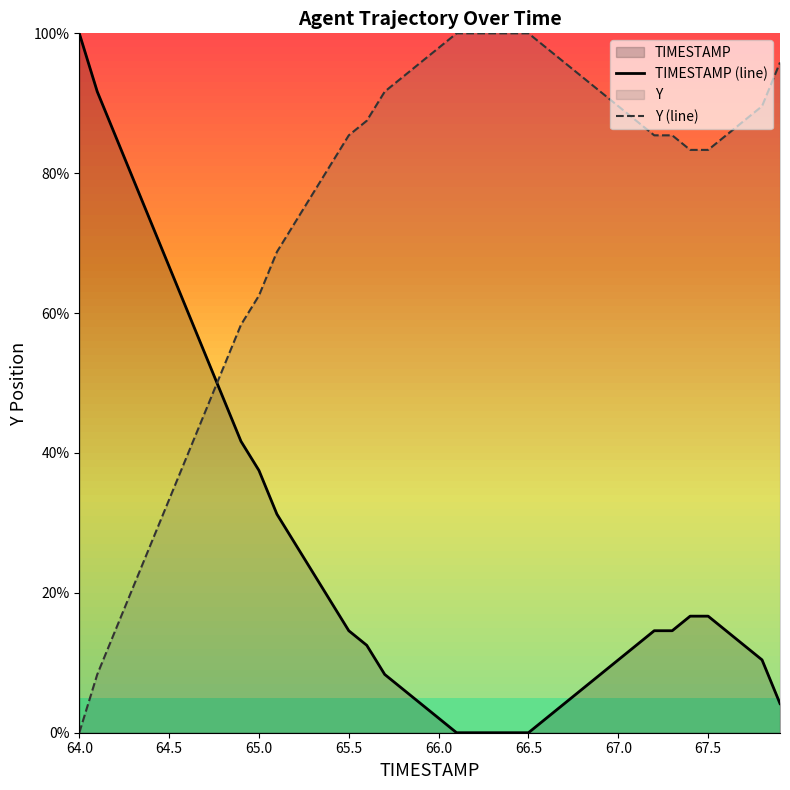

Is it true that Y (line) equals 83.3 at 67.5?

True